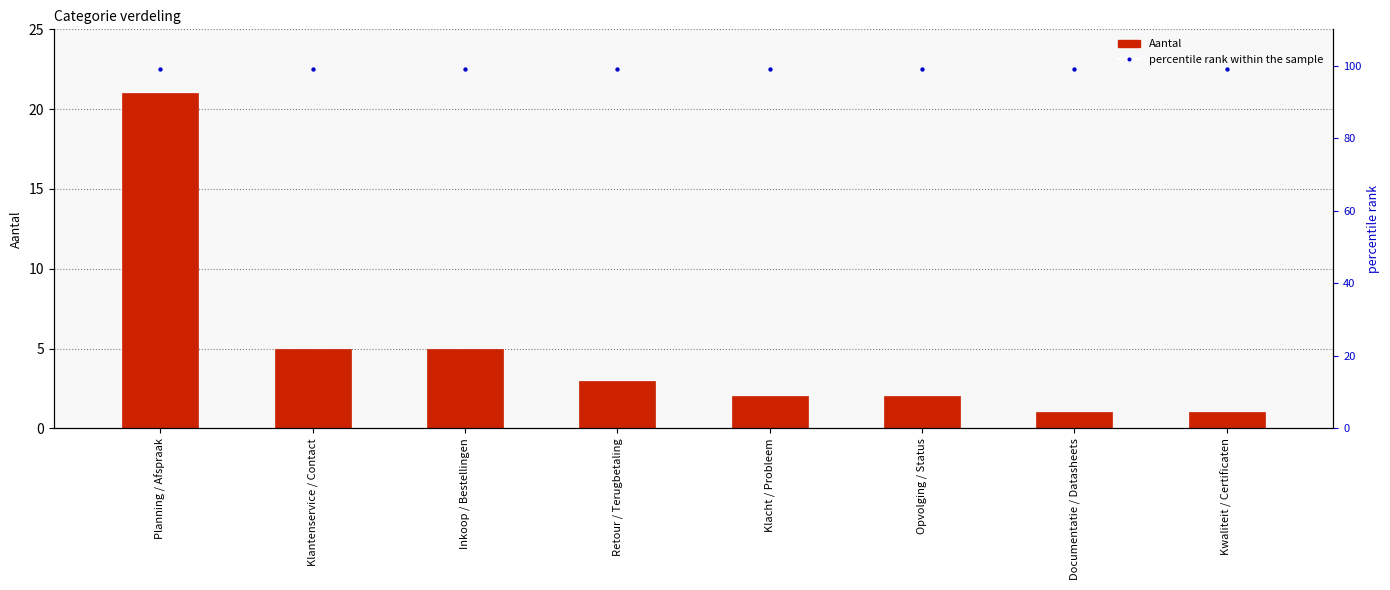

What is the total value across all series at Kwaliteit / Certificaten?

100